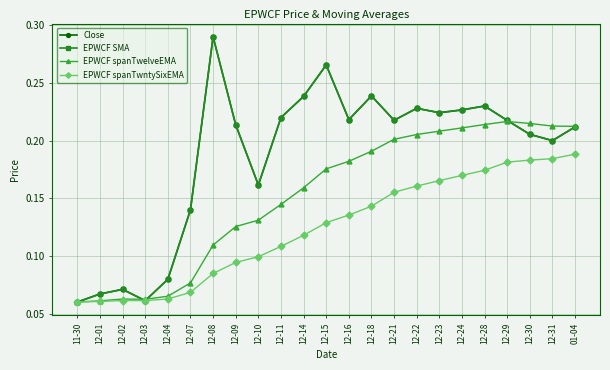

What is the difference between the second highest and second lowest values in the EPWCF SMA series?

0.2